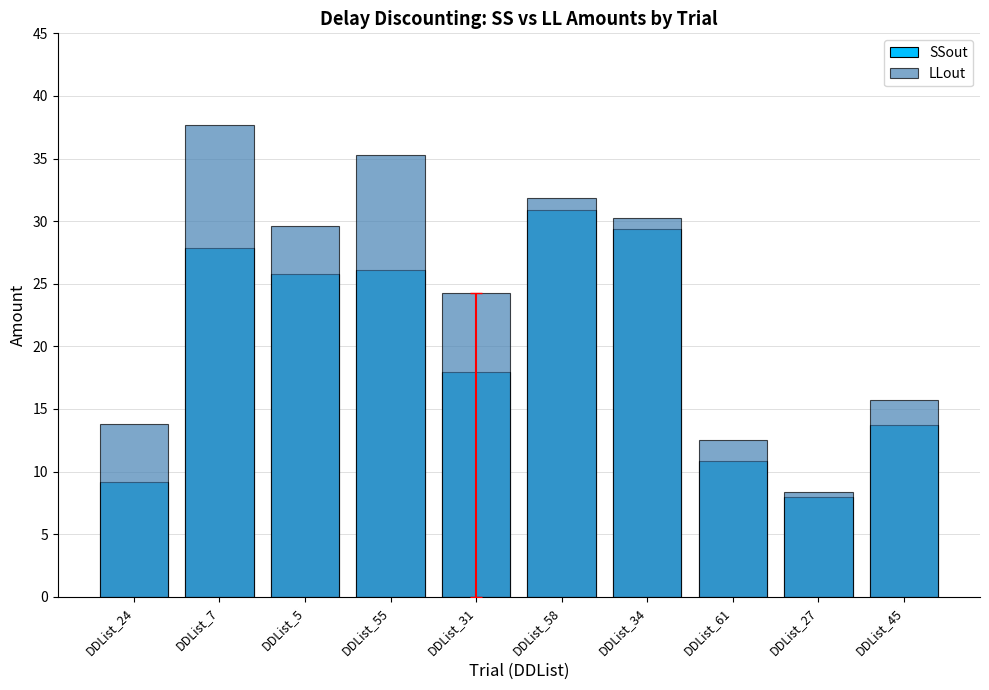

How many groups of bars are there?

10